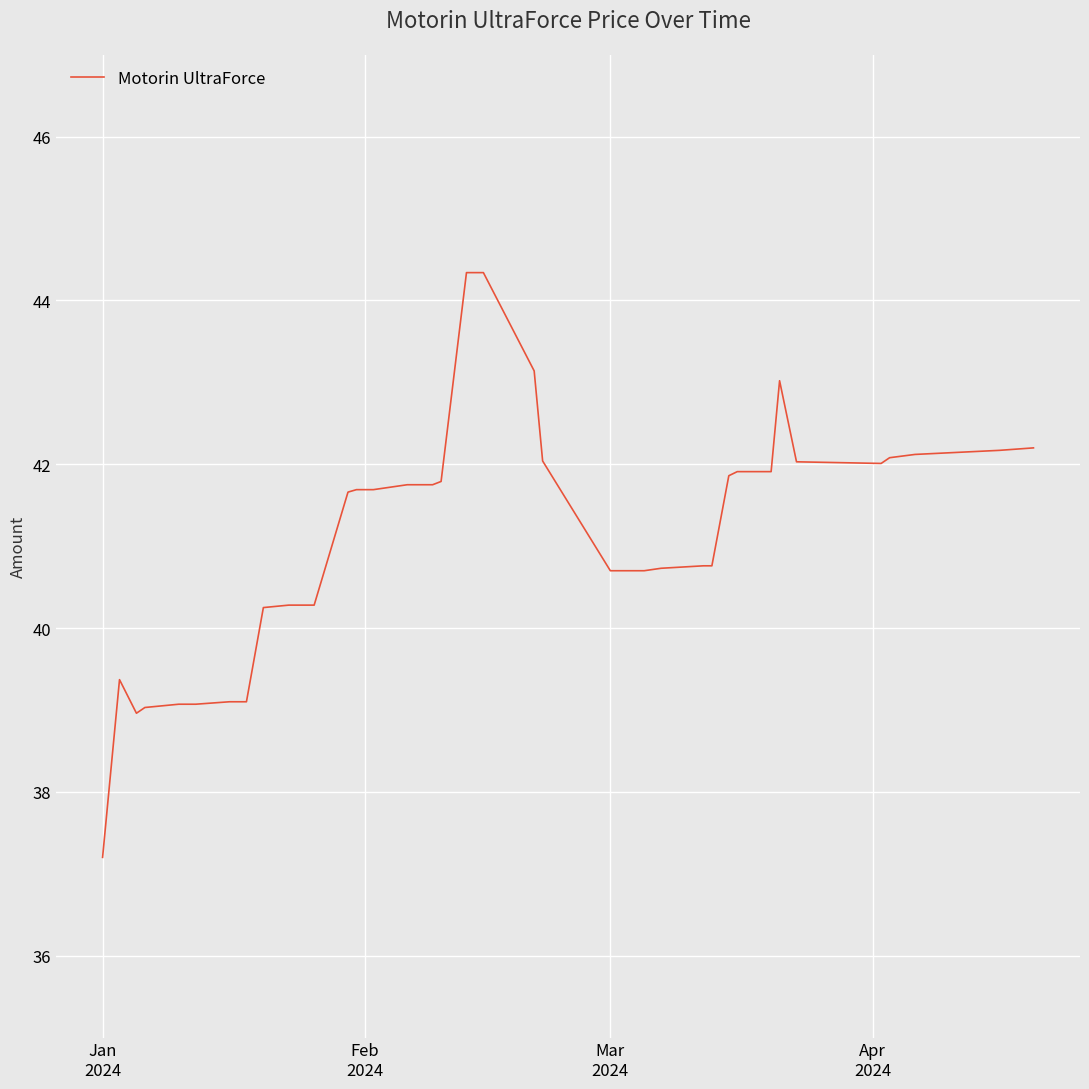

What is the greatest value displayed?

44.3